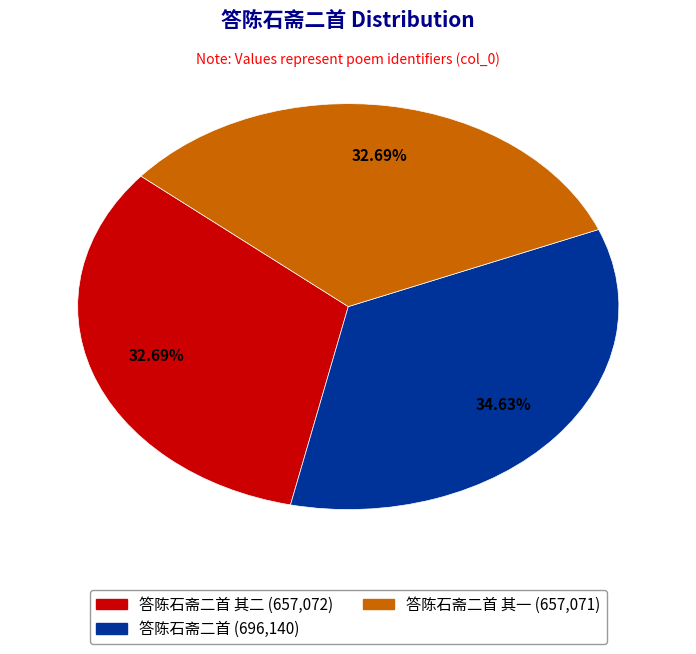

Is there any slice that represents more than half of the pie?

No